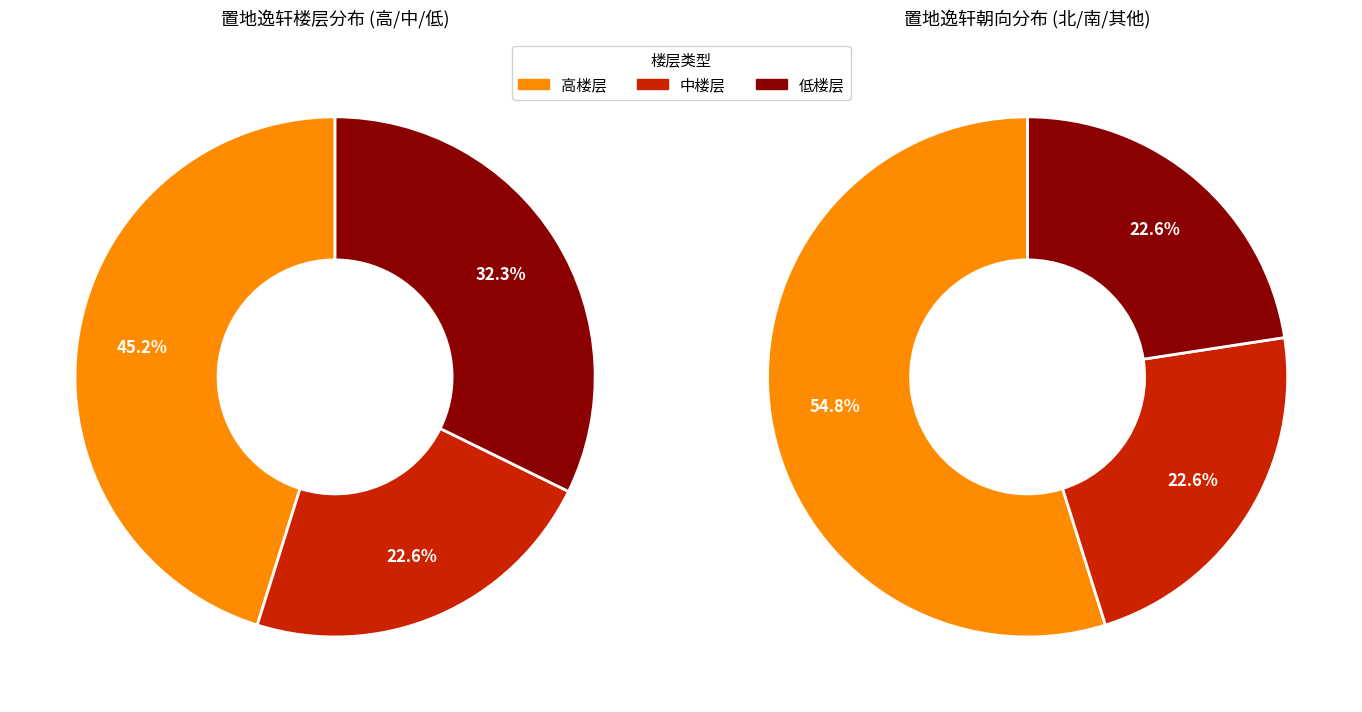

Count the number of slices in the pie.

3